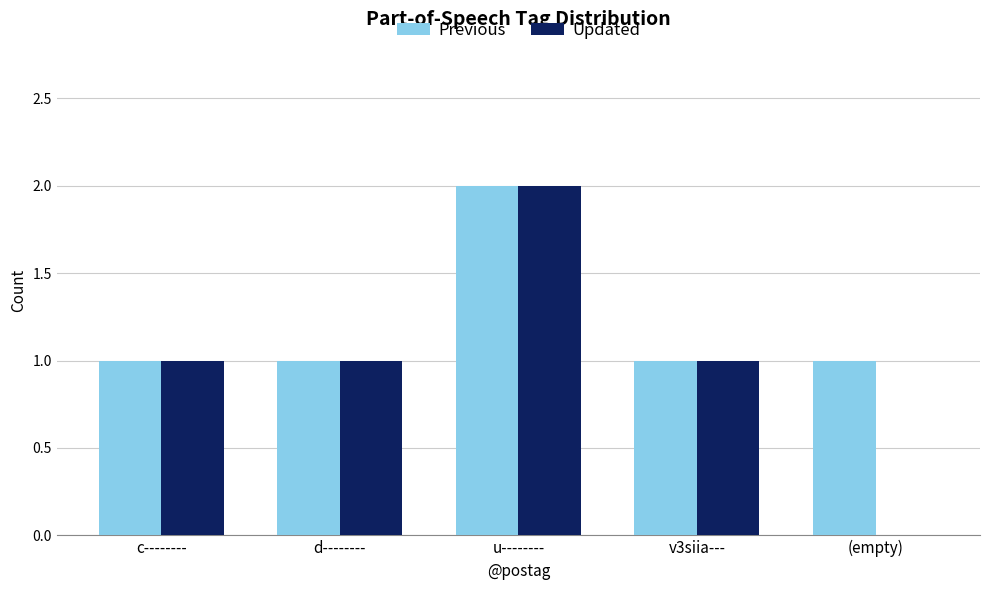

What is the approximate value of Previous at d--------?

1